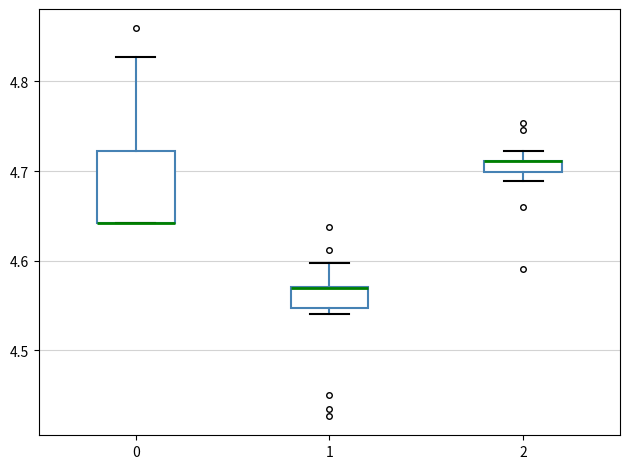

Which box is the tallest, from its lower edge to its upper edge?

0